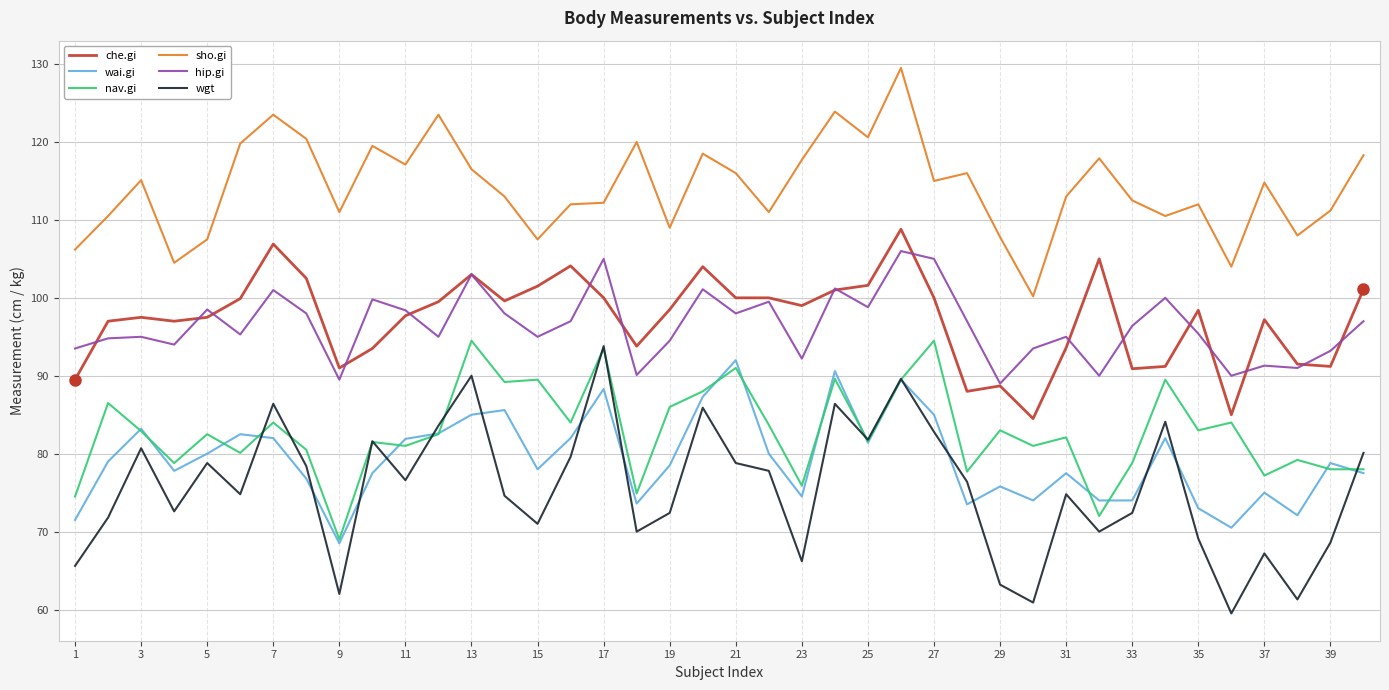

What is the maximum value shown in the chart?

129.5